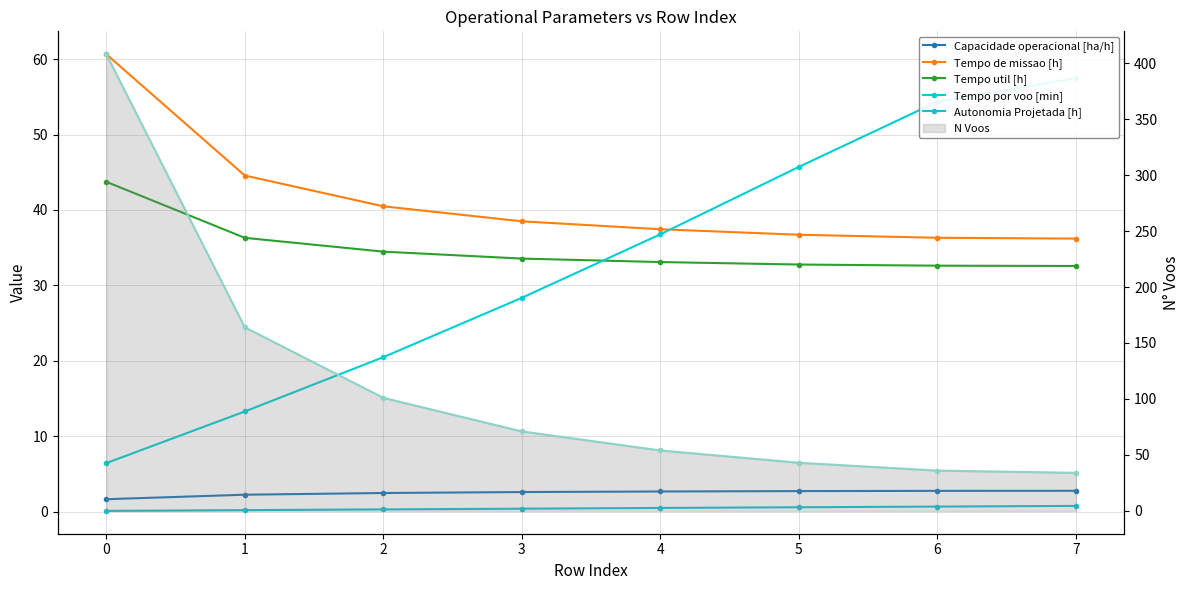

What is the maximum value shown in the chart?

408.0